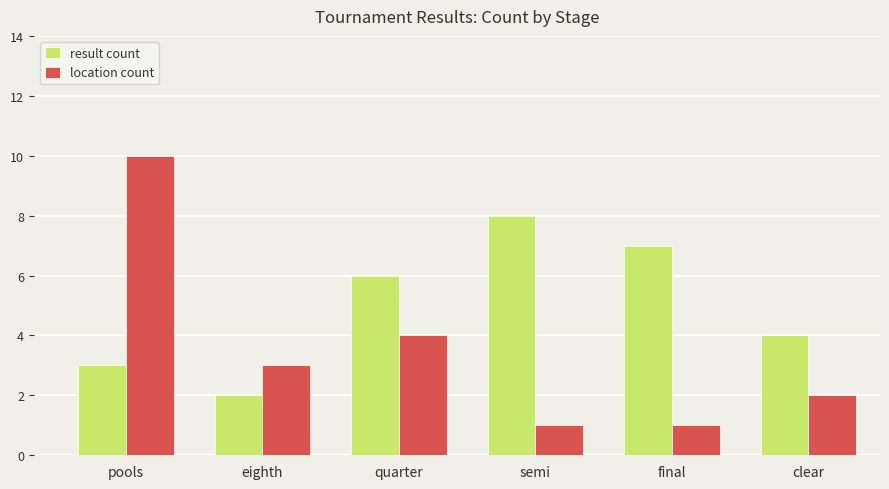

What is the difference between the location count values at semi and quarter?

3